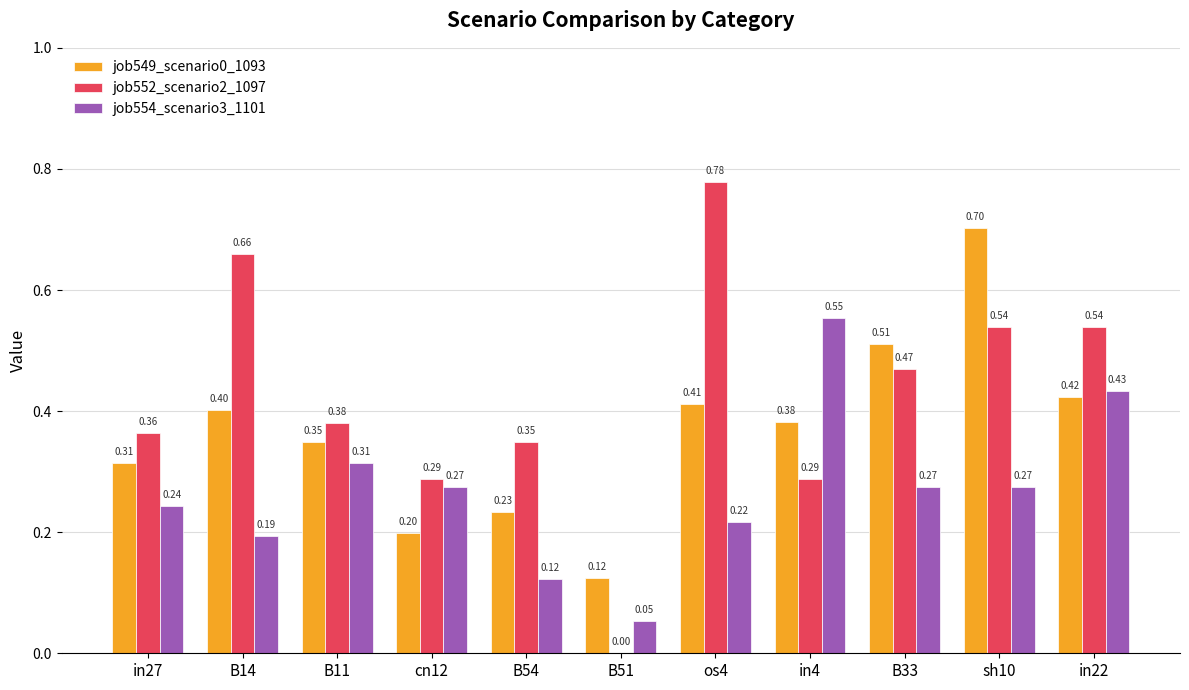

What are all the series names shown in the legend?

job549_scenario0_1093, job552_scenario2_1097, job554_scenario3_1101